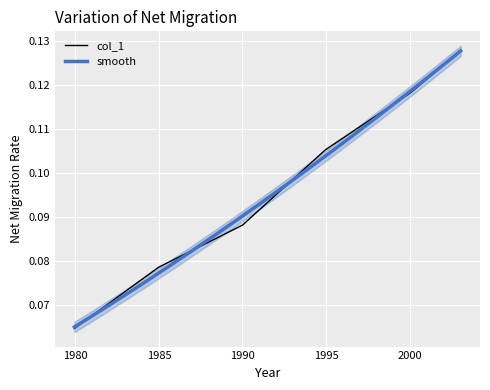

What is the label of the 1st point from the left?

1979.9423